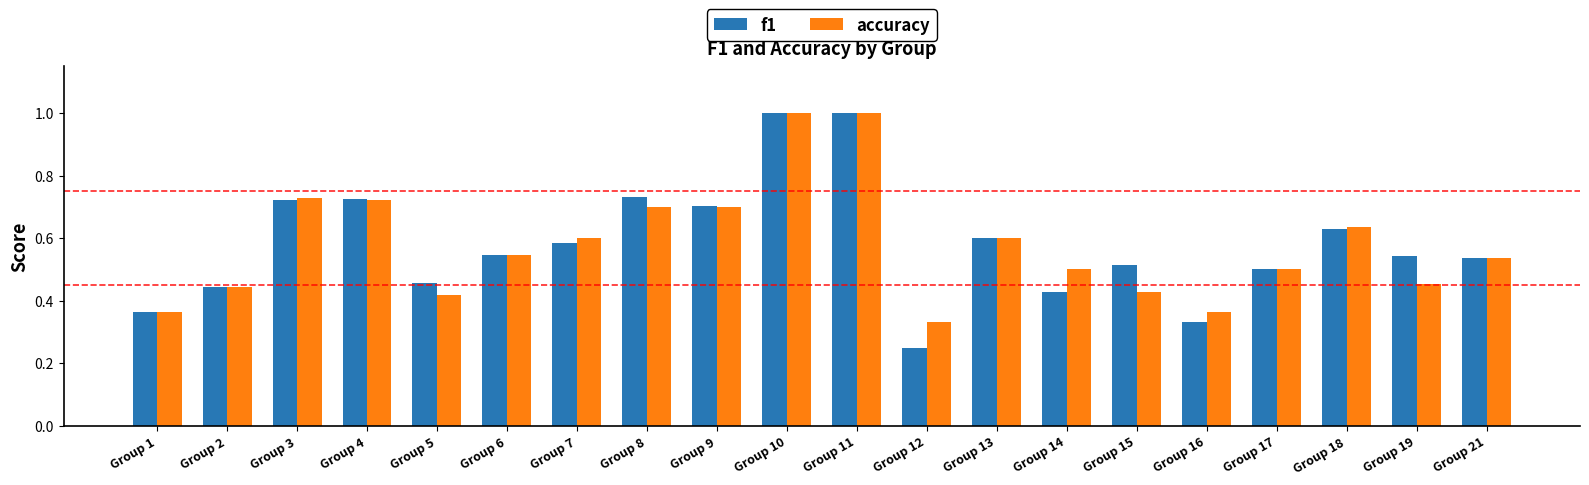

What is the sum of the f1 values at Group 12 and Group 9?

1.0